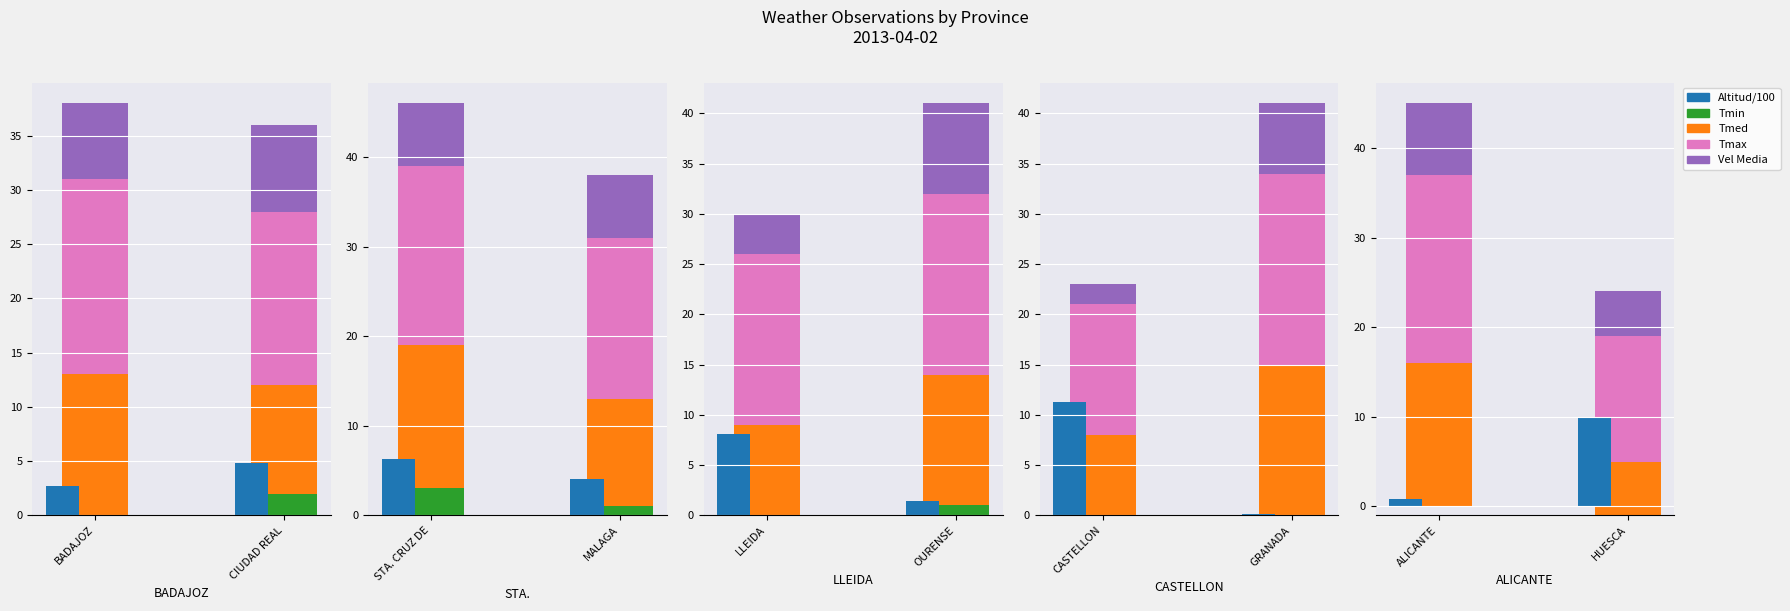

How many groups of bars are there?

2